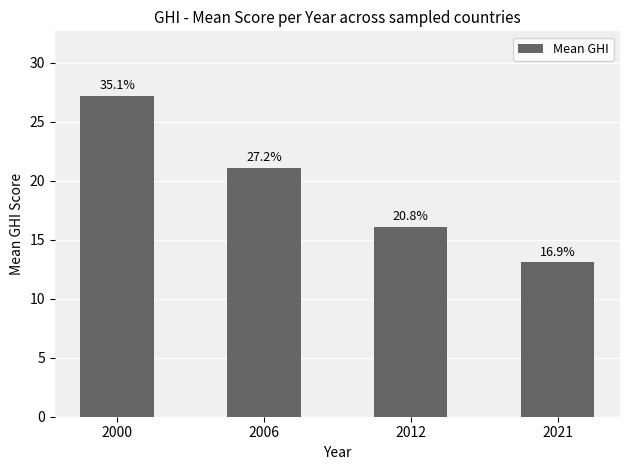

True or false: the data shows 27.2 at 2000.

True